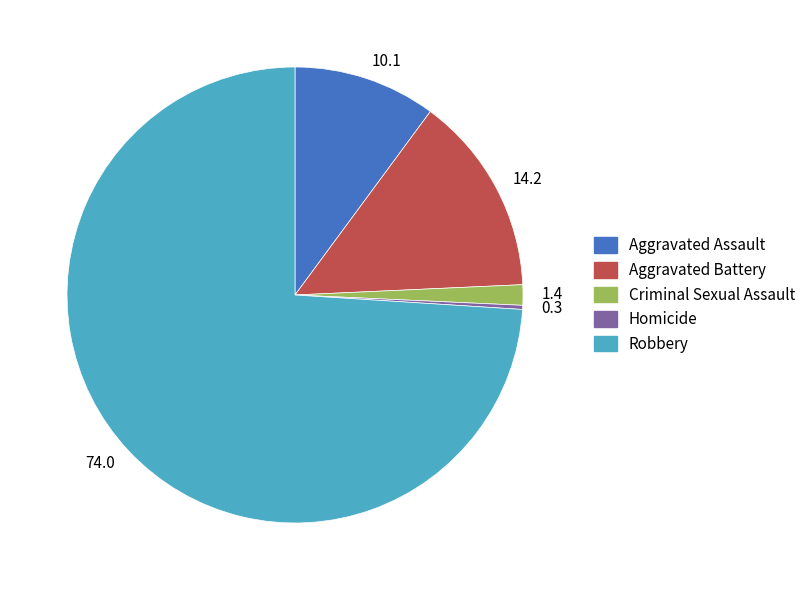

Is there any slice that represents more than half of the pie?

Yes